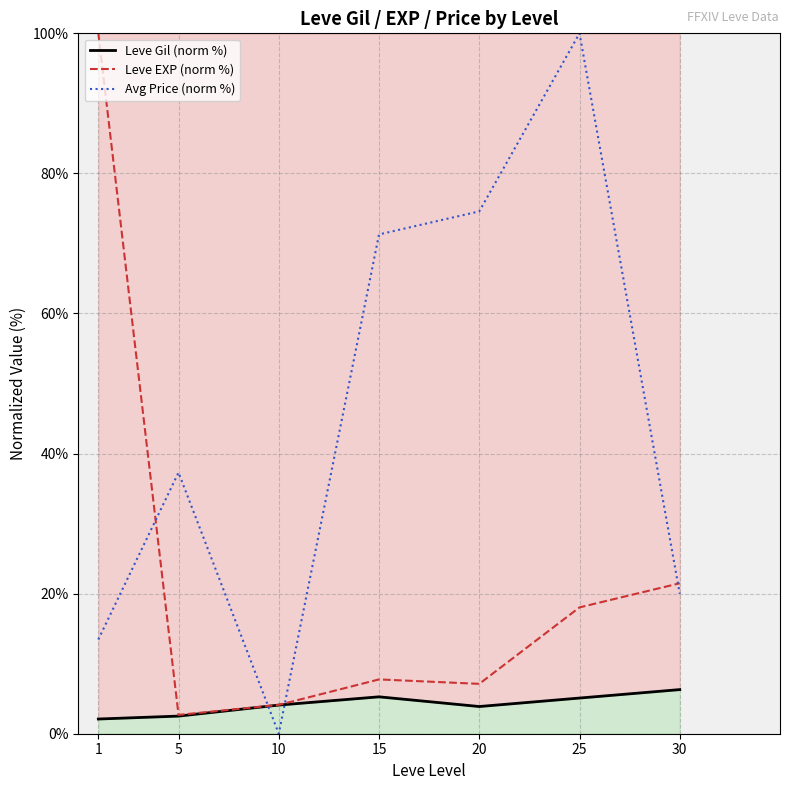

Does the chart display data point markers on the line(s)?

No